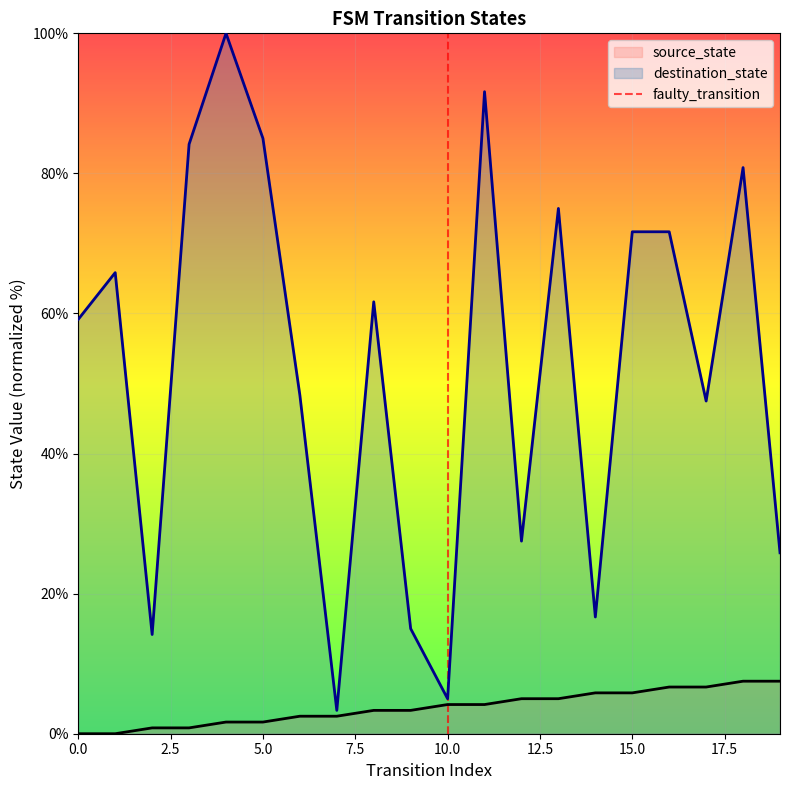

What is the highest value of the destination_state series?

100.0